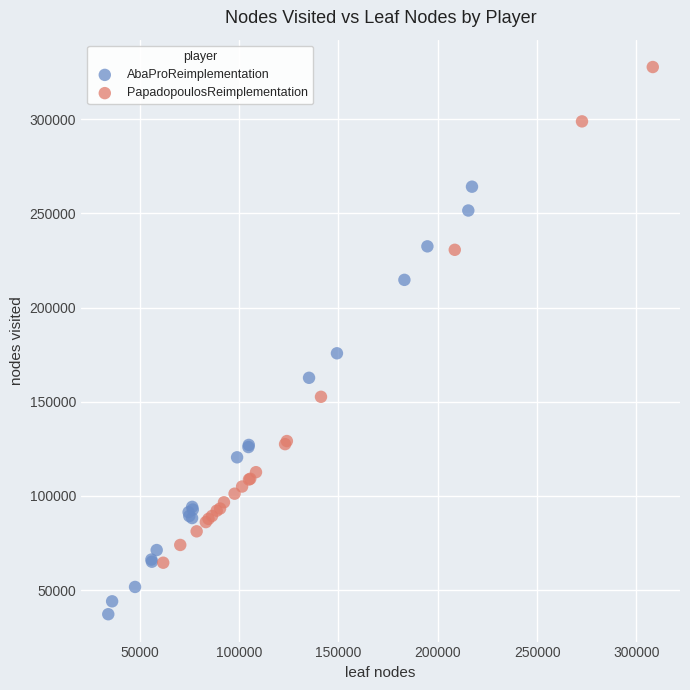

Which series contains the lowest Y value?

AbaProReimplementation